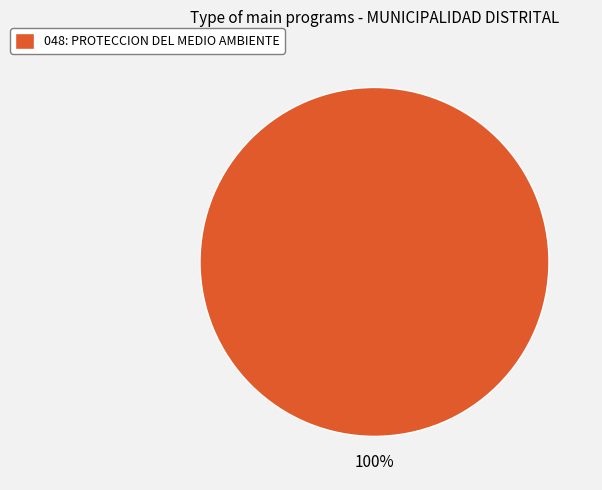

Which slice represents more than half of the pie?

048: PROTECCION DEL MEDIO AMBIENTE